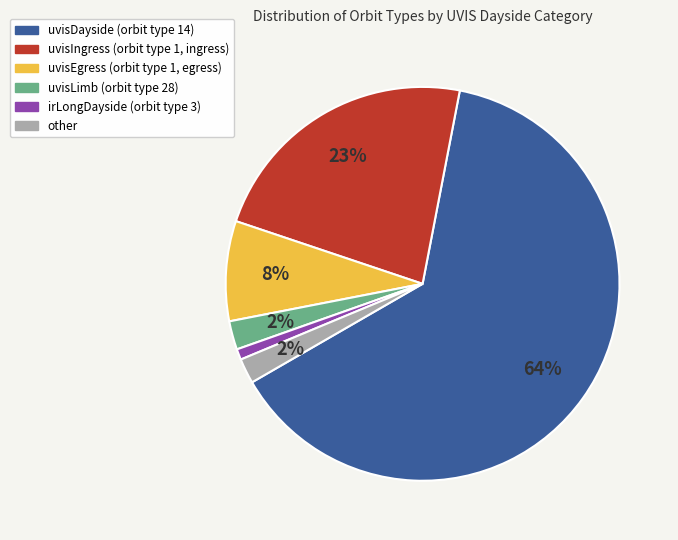

Combined, do other and uvisDayside account for over 50%?

Yes